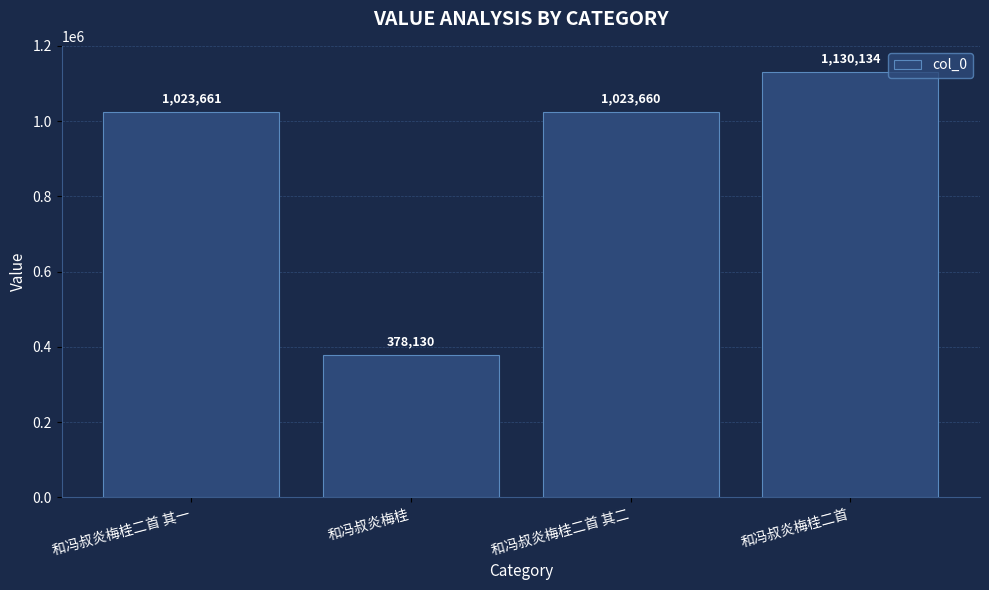

Rank the categories by value from highest to lowest.

和冯叔炎梅桂二首, 和冯叔炎梅桂二首 其一, 和冯叔炎梅桂二首 其二, 和冯叔炎梅桂